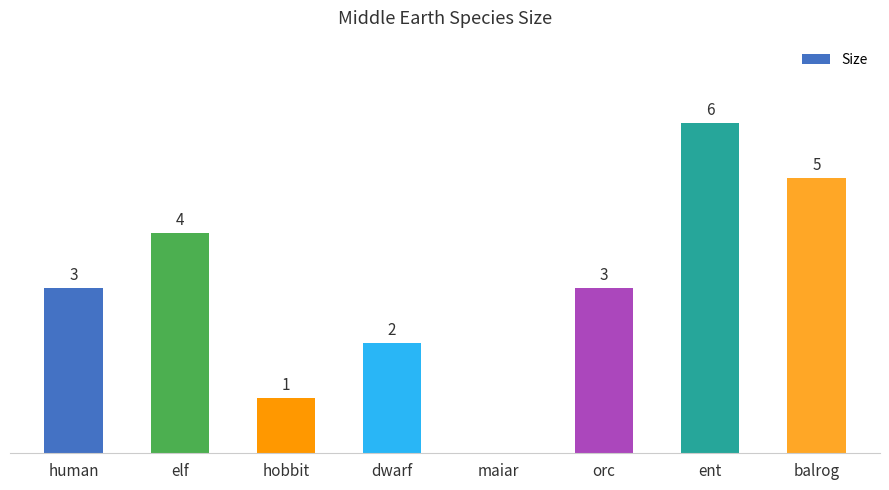

Are the bars grouped side by side (vs. stacked)?

No